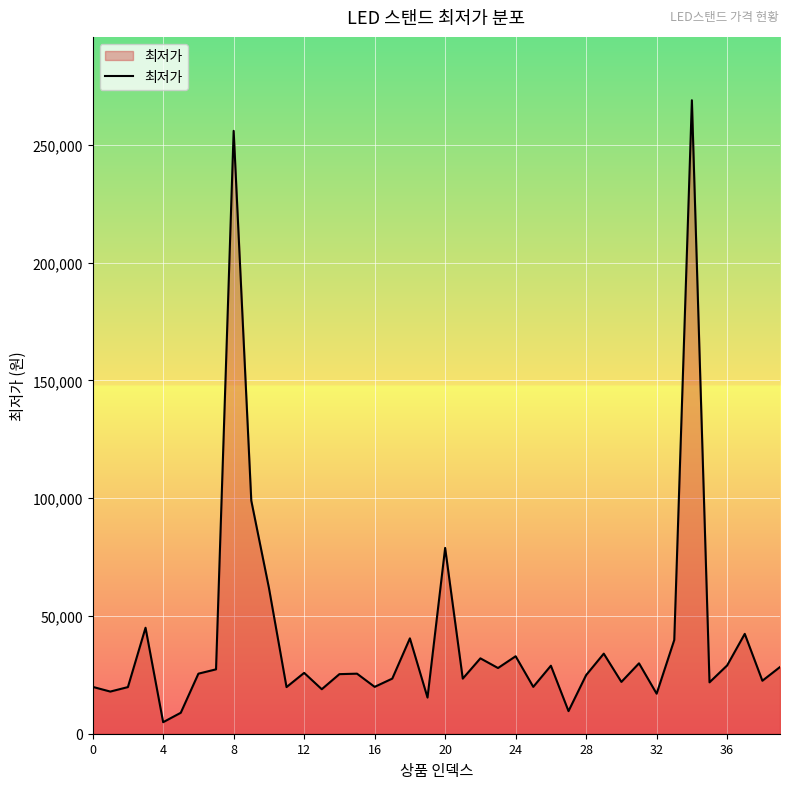

What is the difference between the second highest and minimum values?

251100